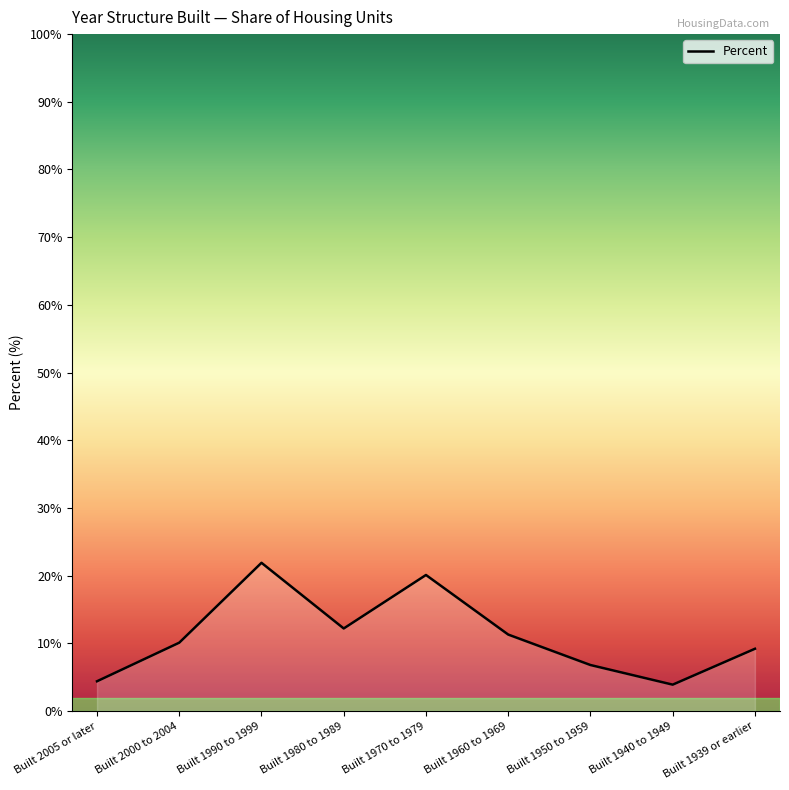

The chart shows a value of 5.0 at Built 2000 to 2004. True or false?

False